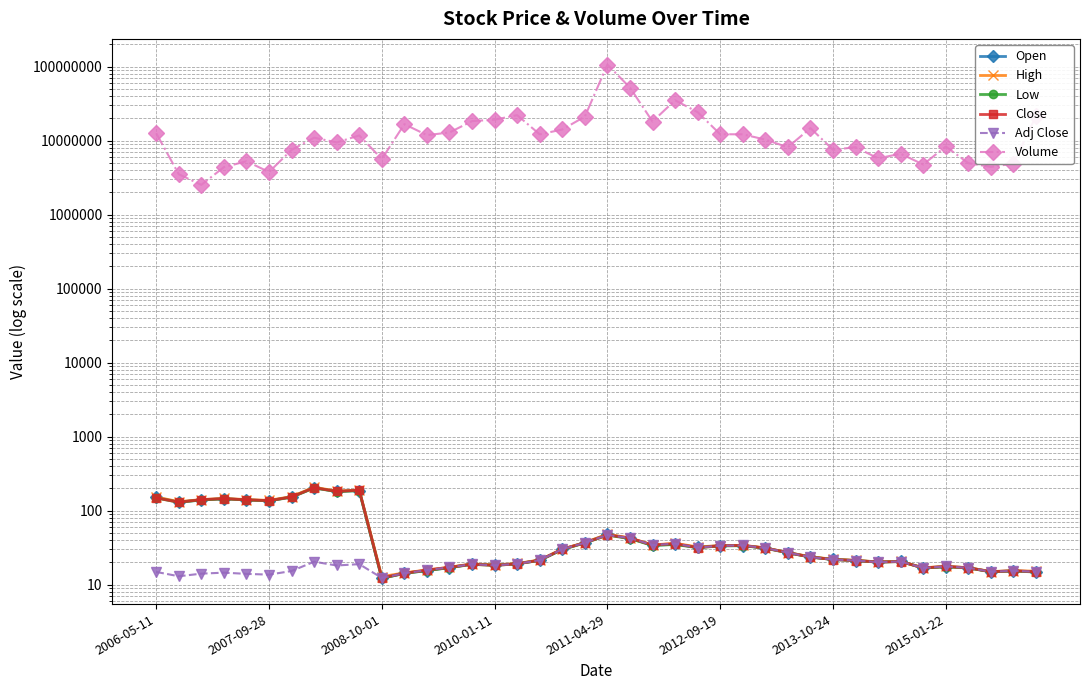

How many lines are shown in the chart?

6